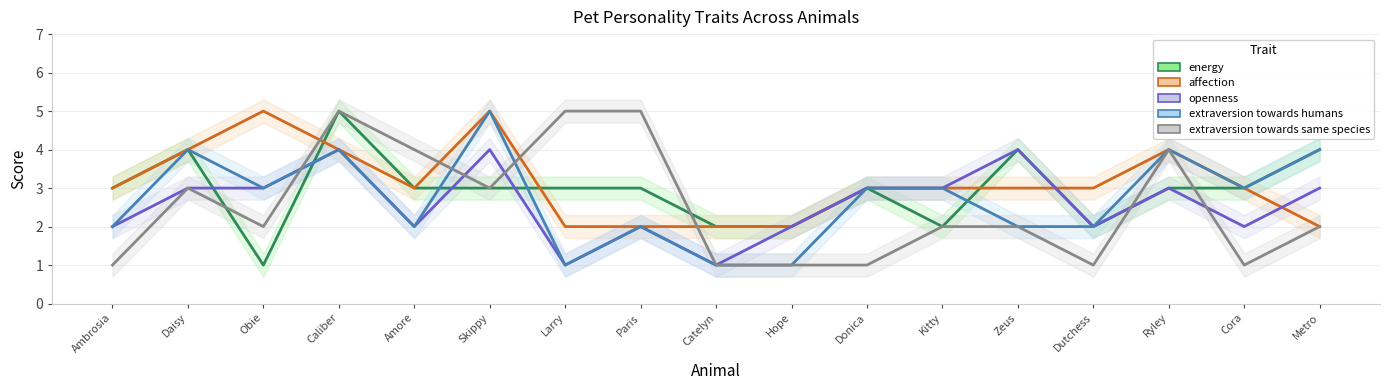

What is the label of the 15th point from the right?

Obie